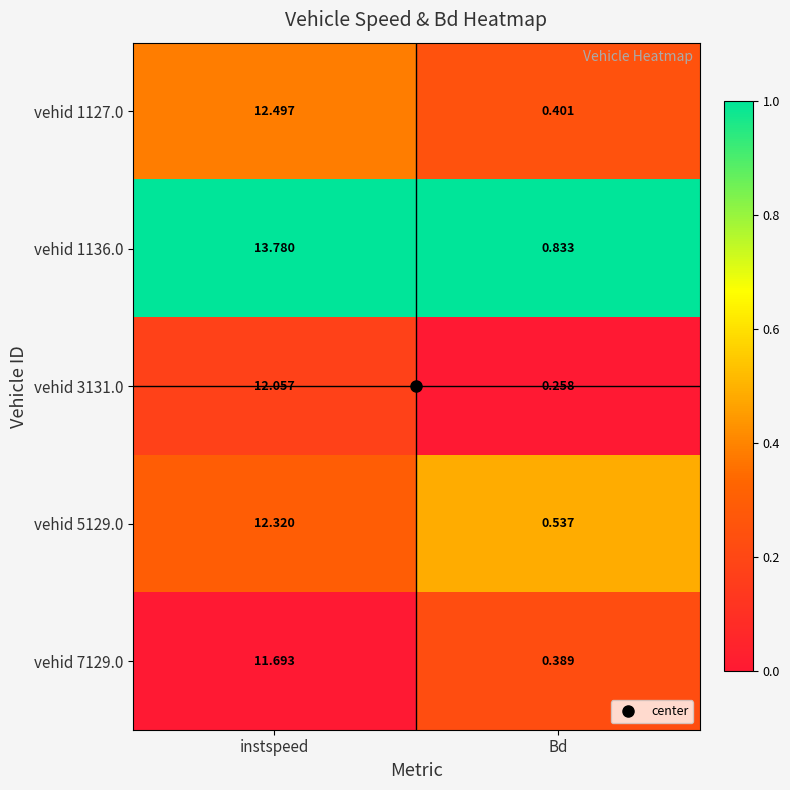

Which series has the largest range (max minus min)?

vehid 1136.0